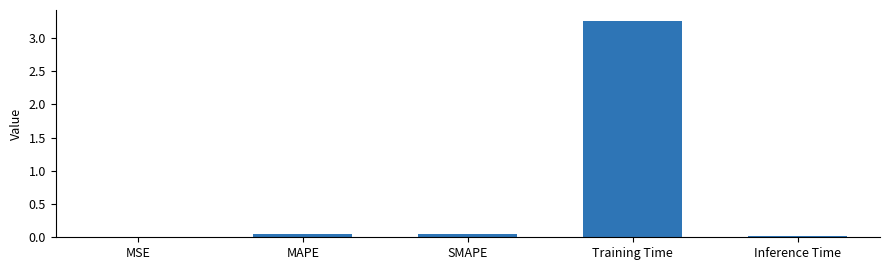

Between Training Time and Inference Time, which is larger?

Training Time